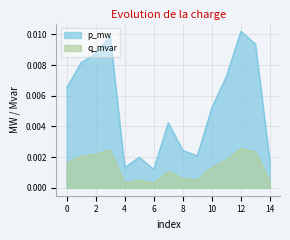

Which series has the largest total across all categories?

p_mw